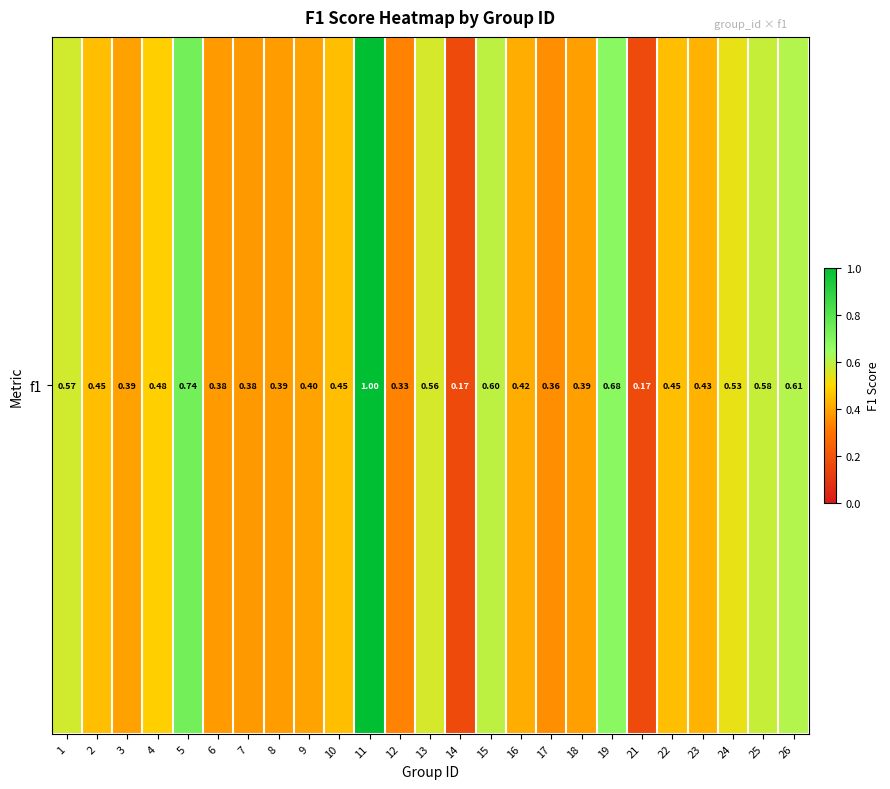

How many values are between 0 and 1?

25